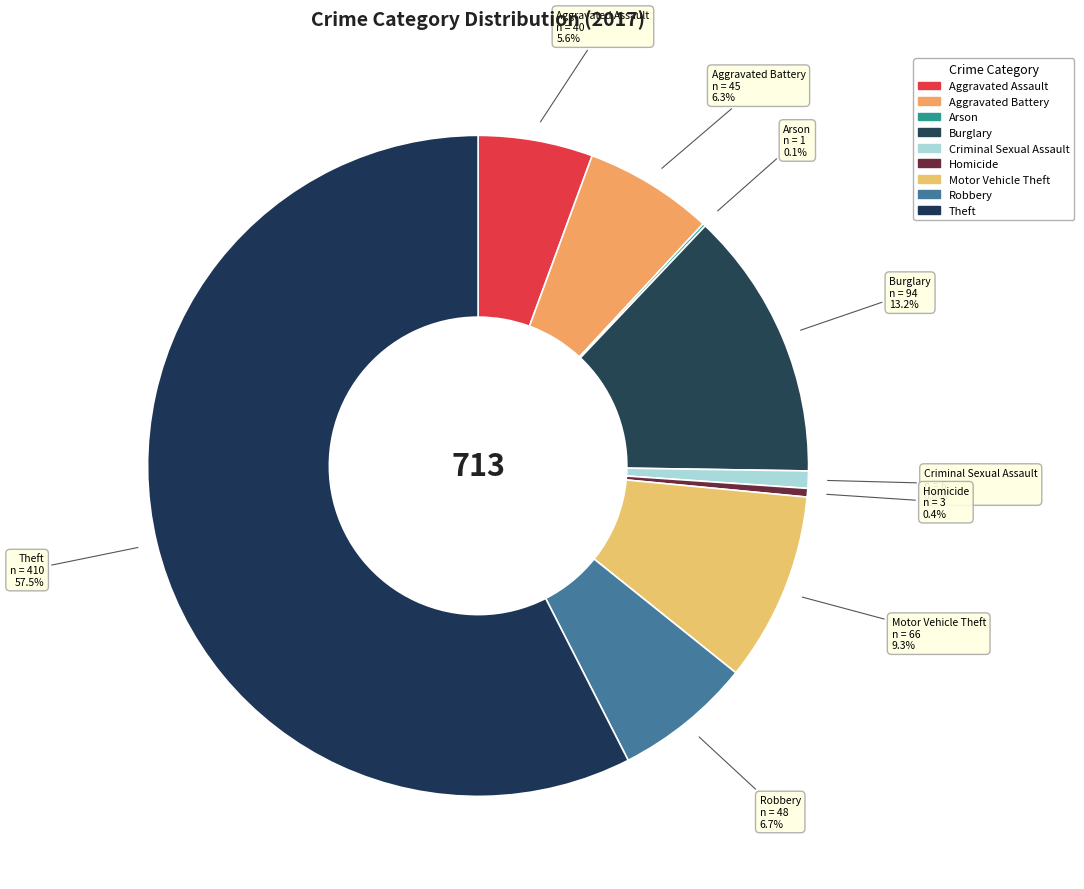

What percentage is NOT represented by Criminal Sexual Assault?

99.2%